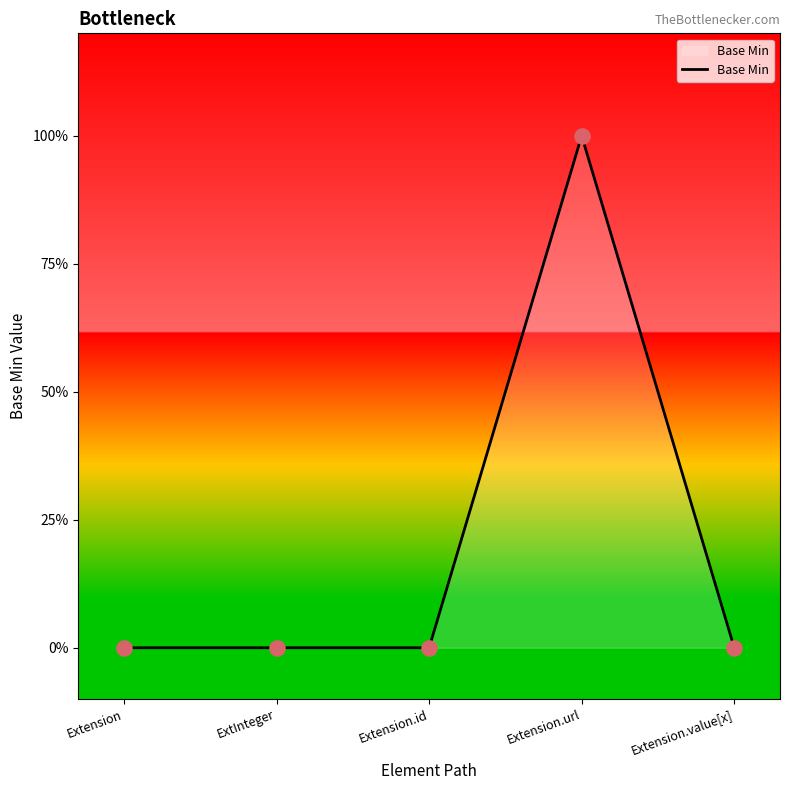

What is the change in value from Extension.id to Extension.url?

+1